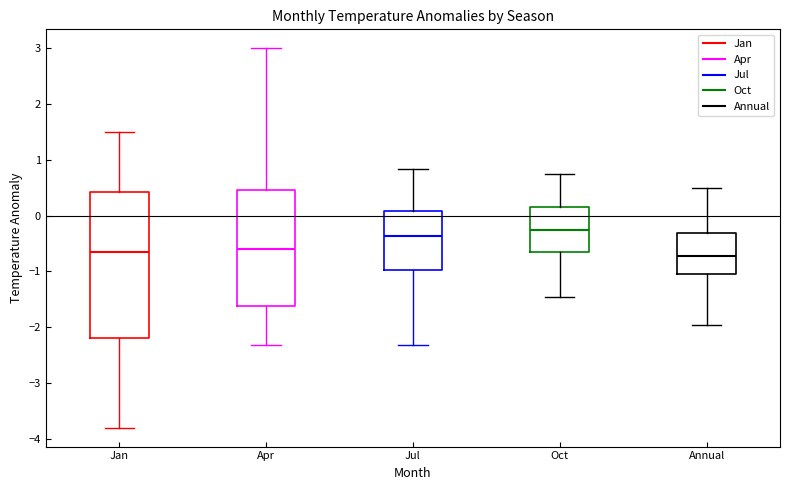

Where does the lower whisker of the box for Apr end on the y-axis? The values are not printed on the chart, so give them approximately, as read against the axis.

-2.3